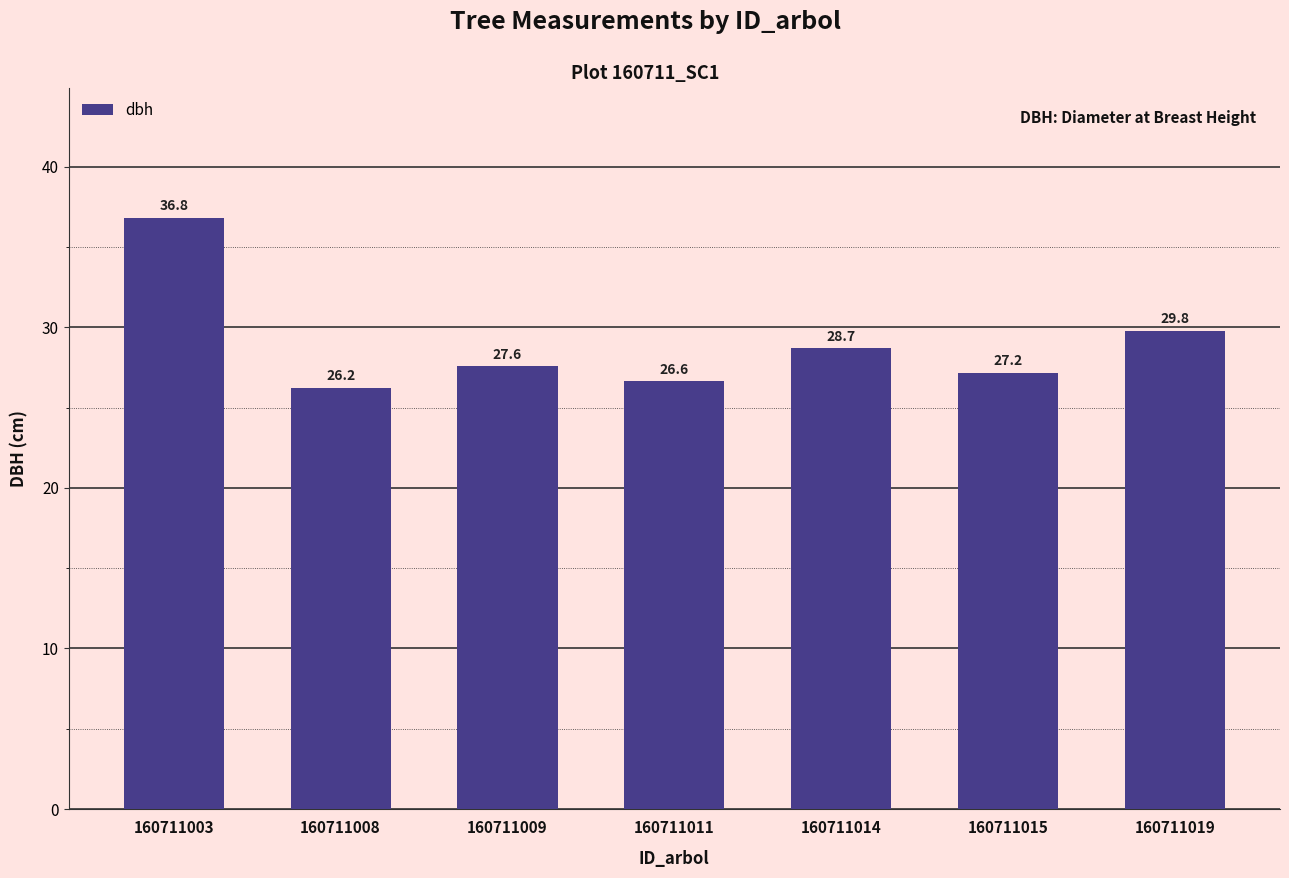

What is the maximum value shown in the chart?

36.8